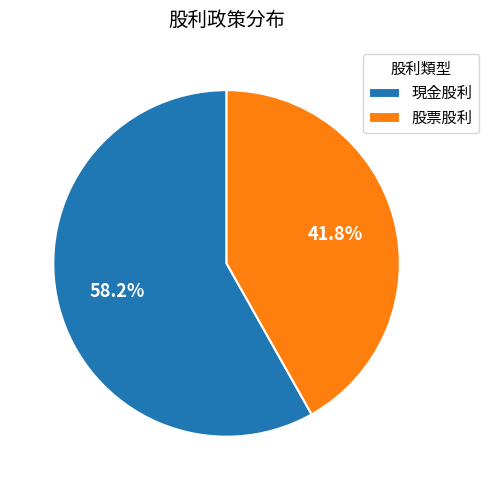

How many slices are in this pie chart?

2